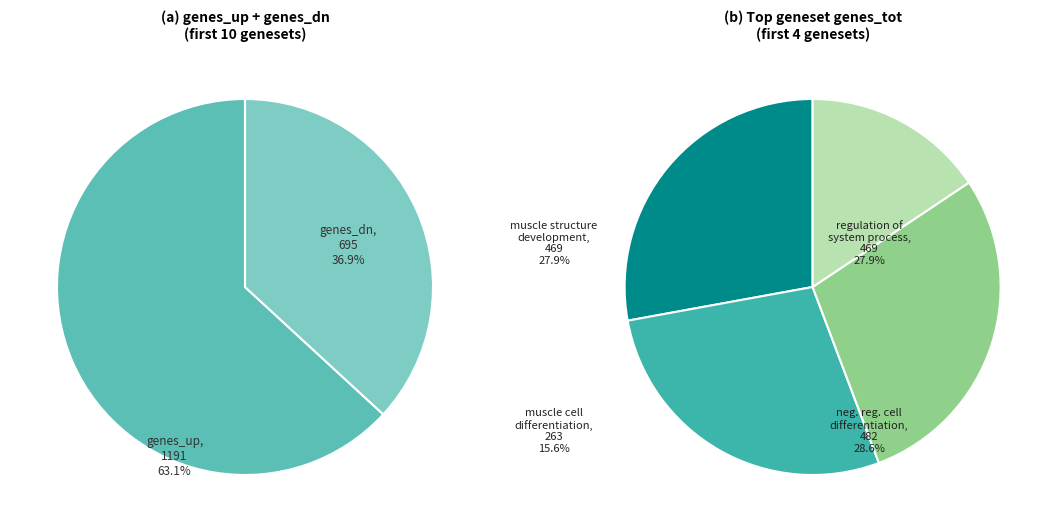

Combined, do down and up account for over 50%?

Yes